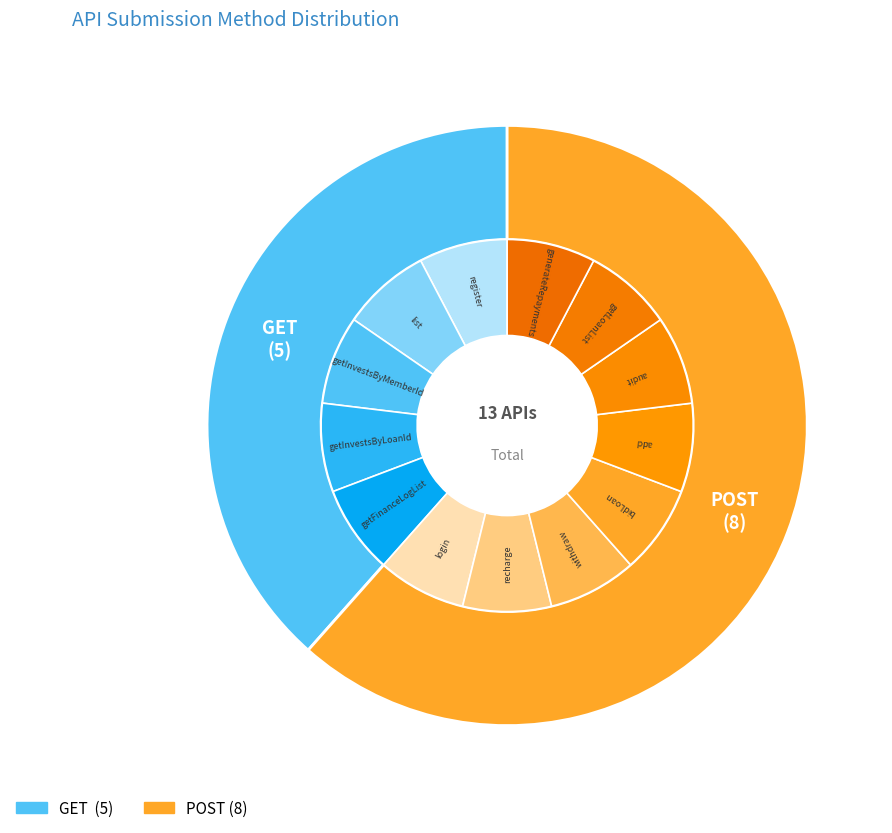

Is it true that post is 62% of the pie?

True